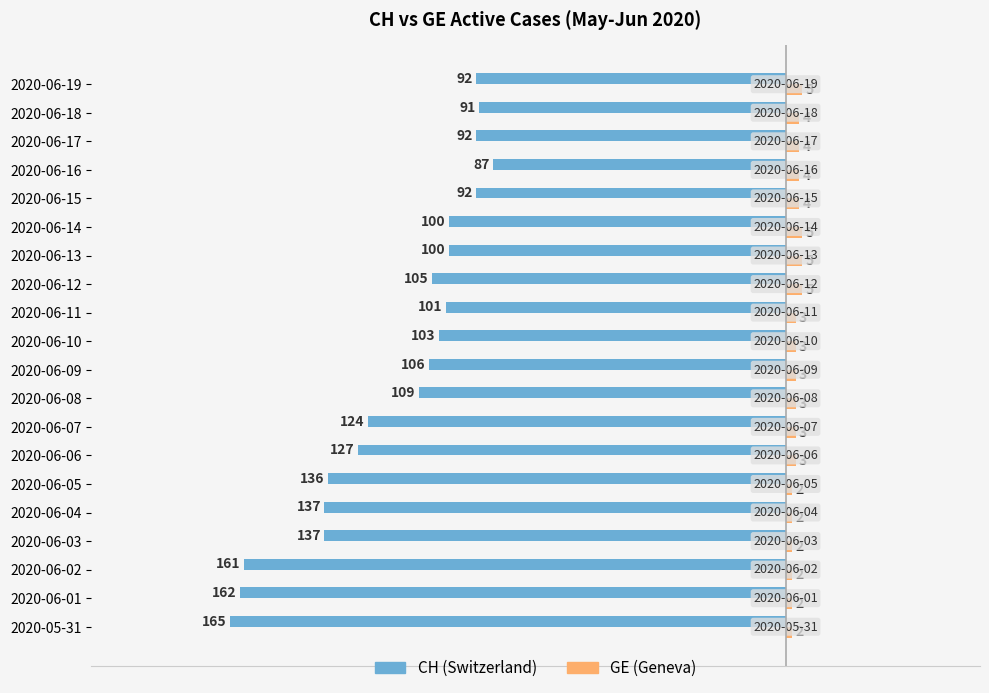

Which series has the largest range (max minus min)?

CH (Switzerland)